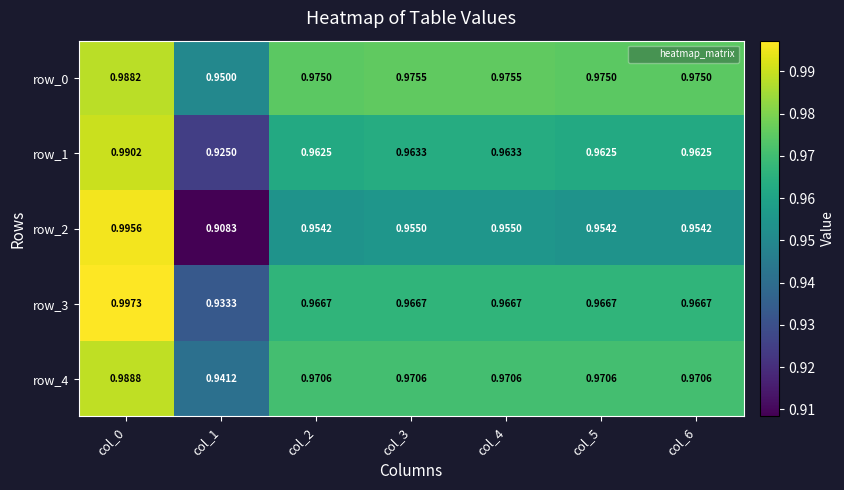

Is it true that row_2 equals 1.0 at col_3?

True